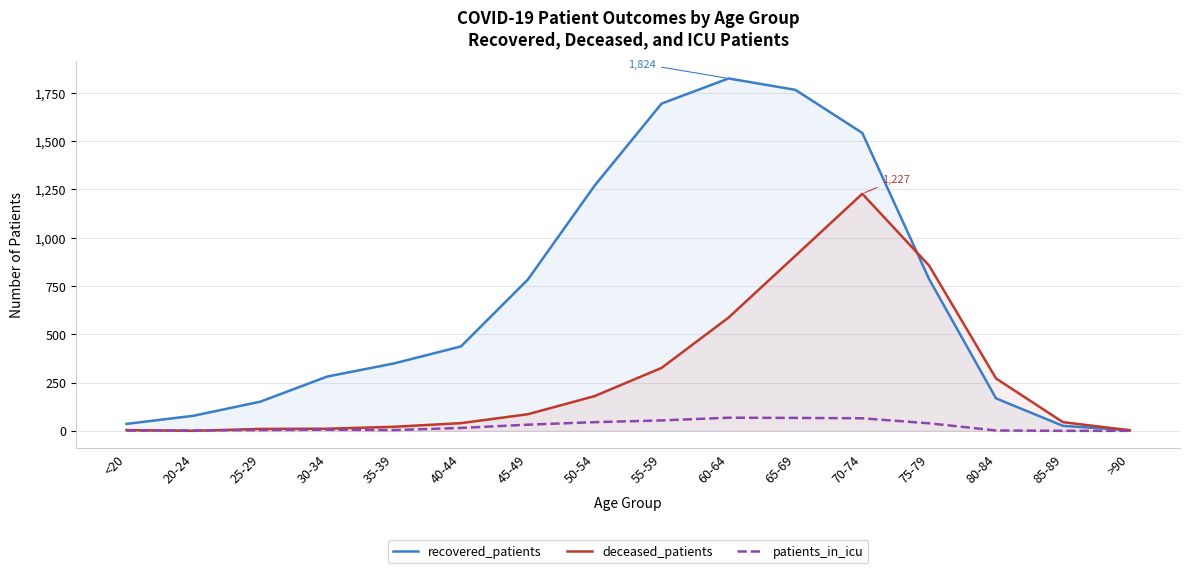

Count the number of data series in this chart.

3